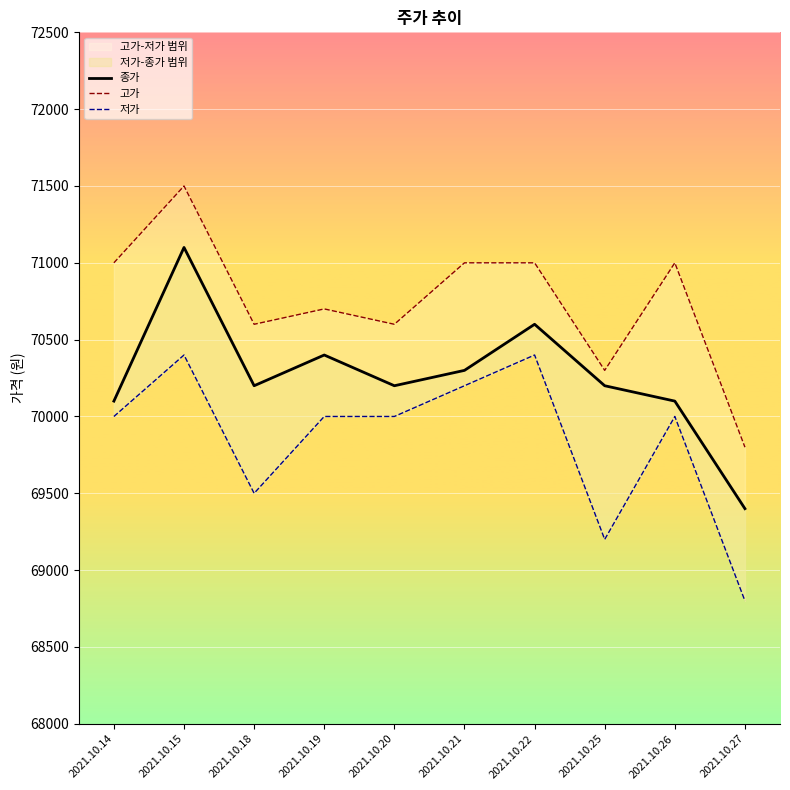

Which category has the lowest value in the 고가 series?

2021.10.27